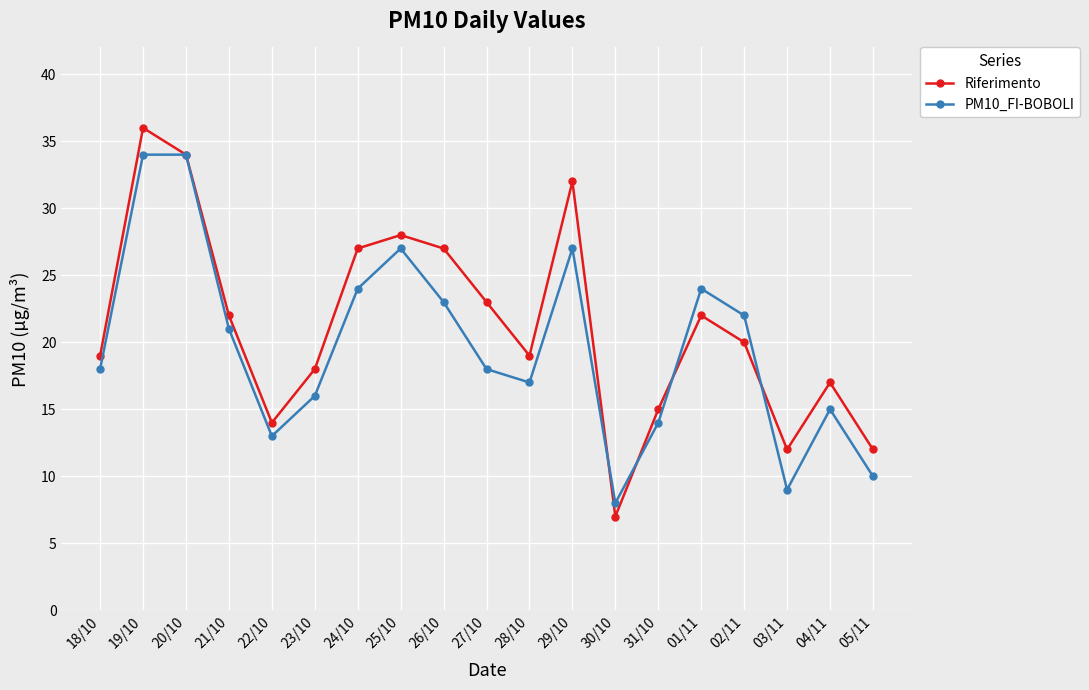

How many interior local valleys does the PM10_FI-BOBOLI series have?

4